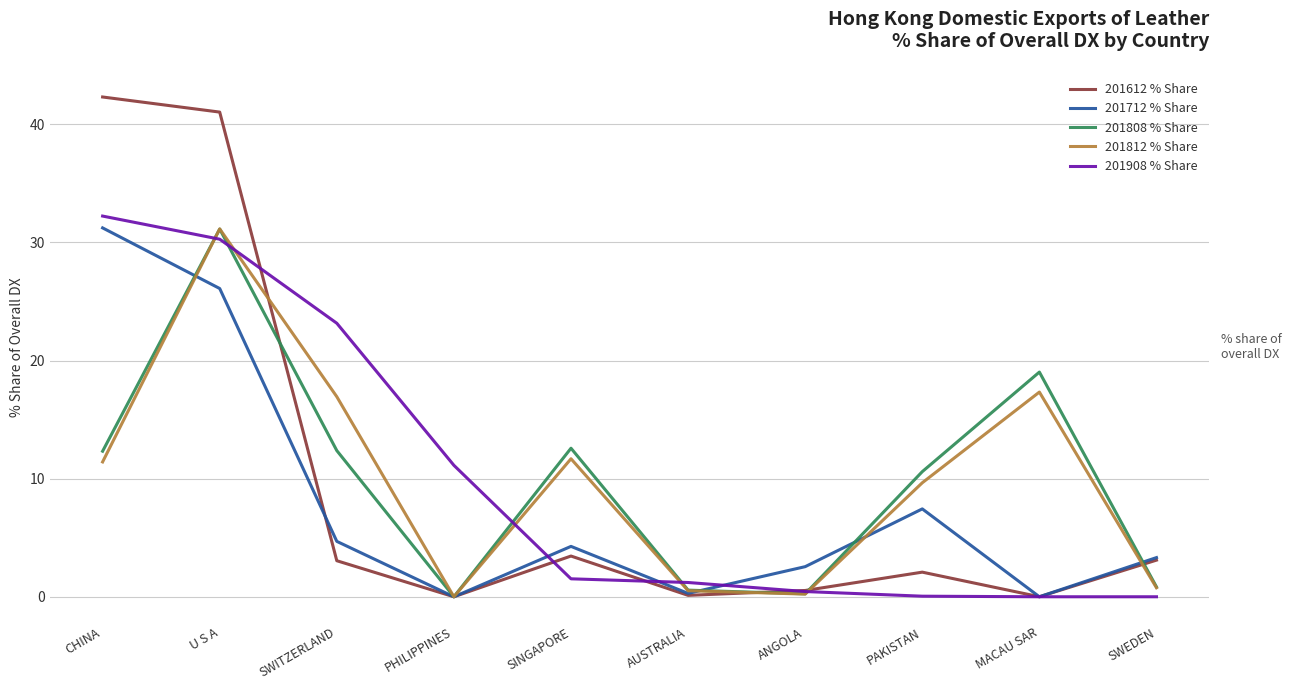

What is the difference between the highest and lowest values at SWITZERLAND?

20.1